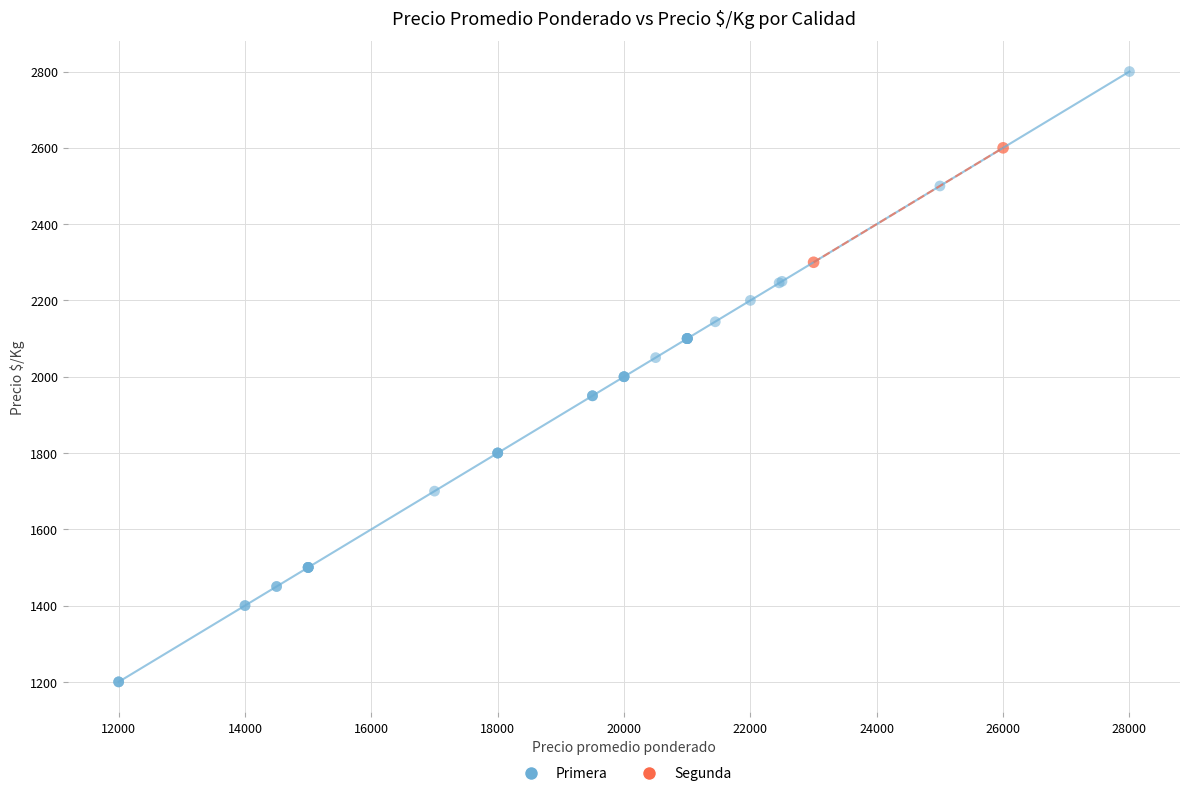

What are all the series names shown in the legend?

Primera, Segunda